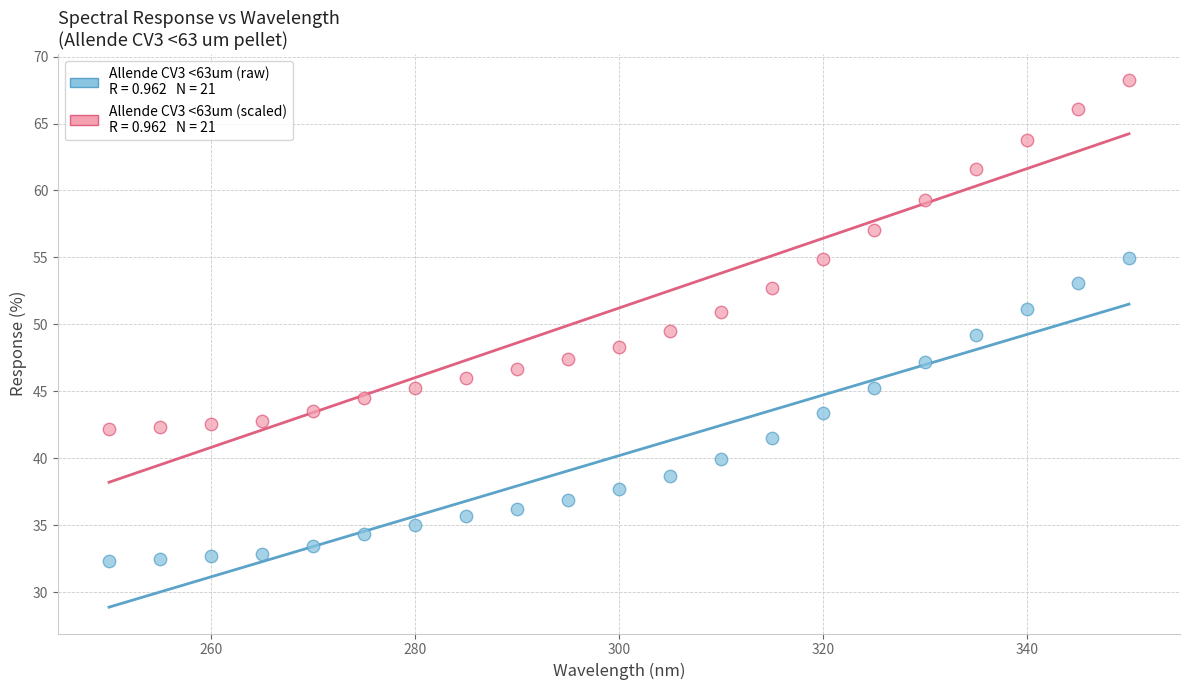

Across all data points, what is the range of Y values (max minus min)?

35.9